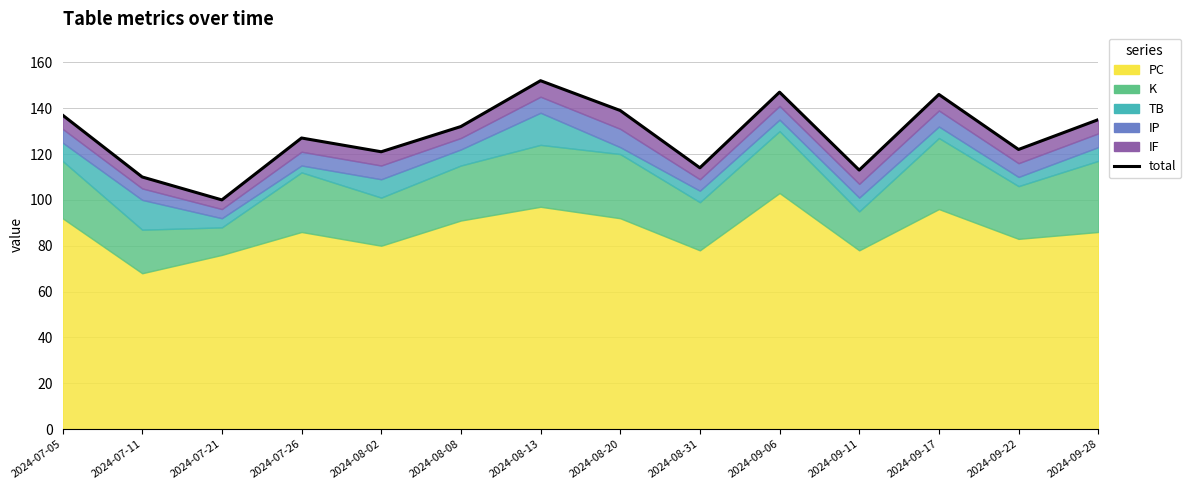

How many interior local valleys (lower than both neighbors) does the data have?

5